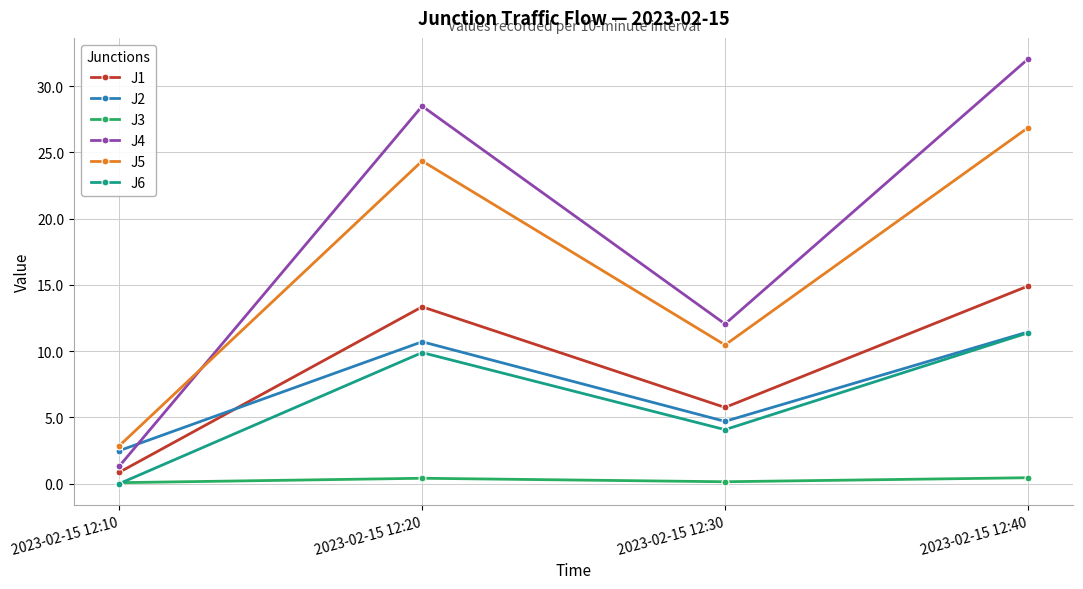

True or false: J2 has a value of 2.5 at 2023-02-15 12:10.

True